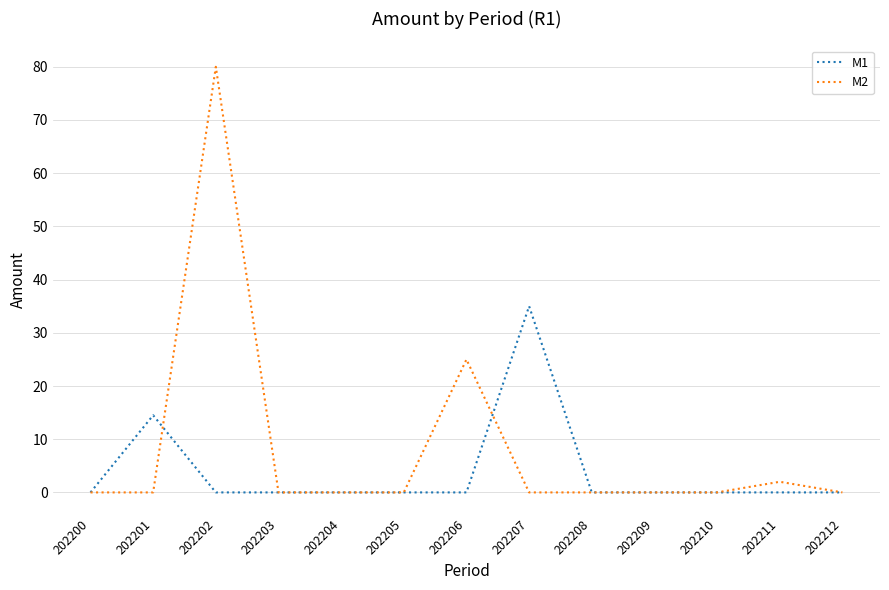

What is the difference between the maximum and minimum values in the M1 series?

35.0